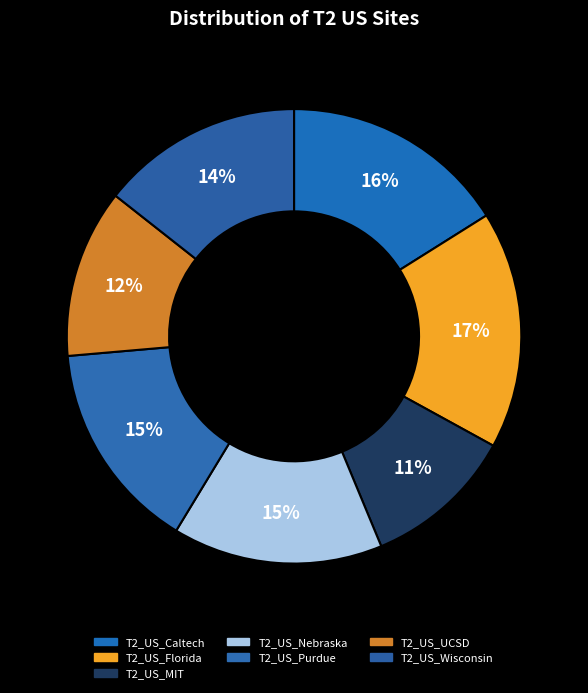

The T2_US_Purdue slice represents 29% of the pie. True or false?

False